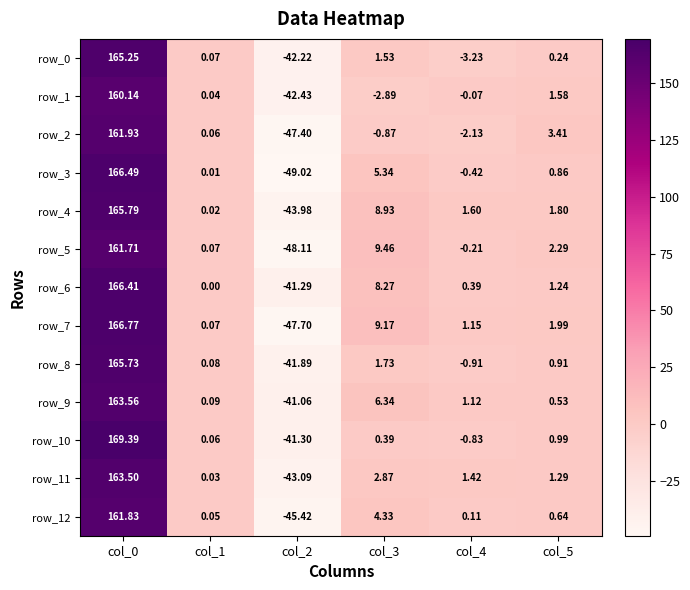

Is the value of row_2 at col_1 greater than the value of row_9 at col_5?

No